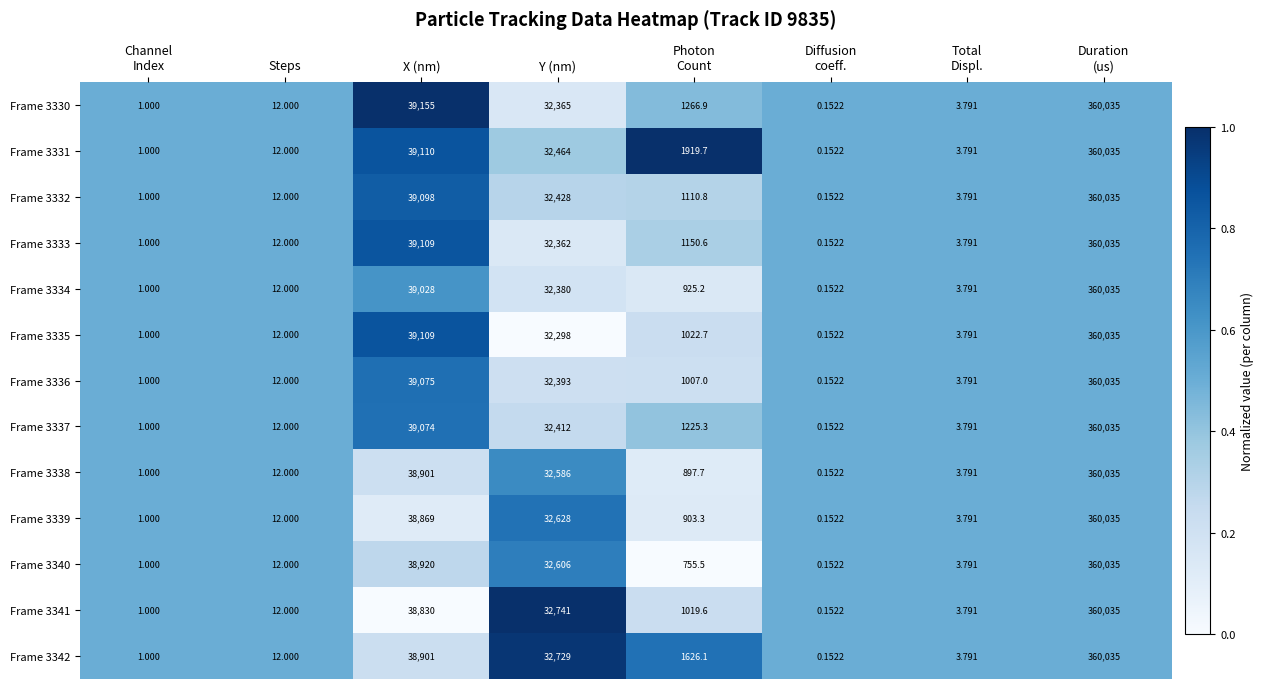

At how many categories does at least one series exceed 0?

8